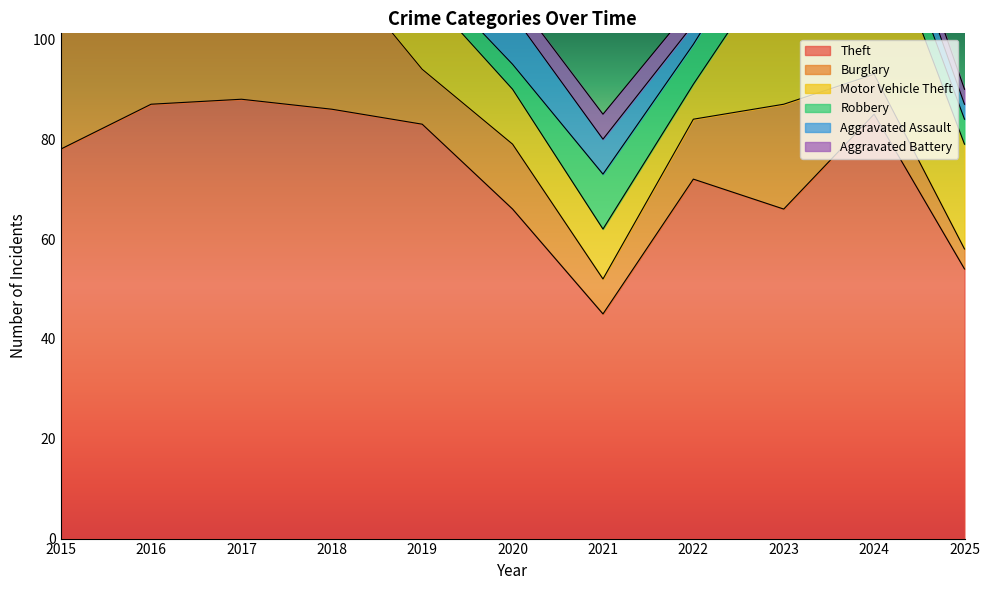

Does the chart have visible grid lines?

No